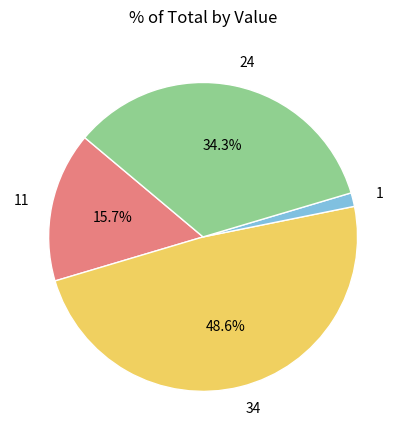

To the nearest percent, what is the difference between the largest and smallest slice percentages?

47%